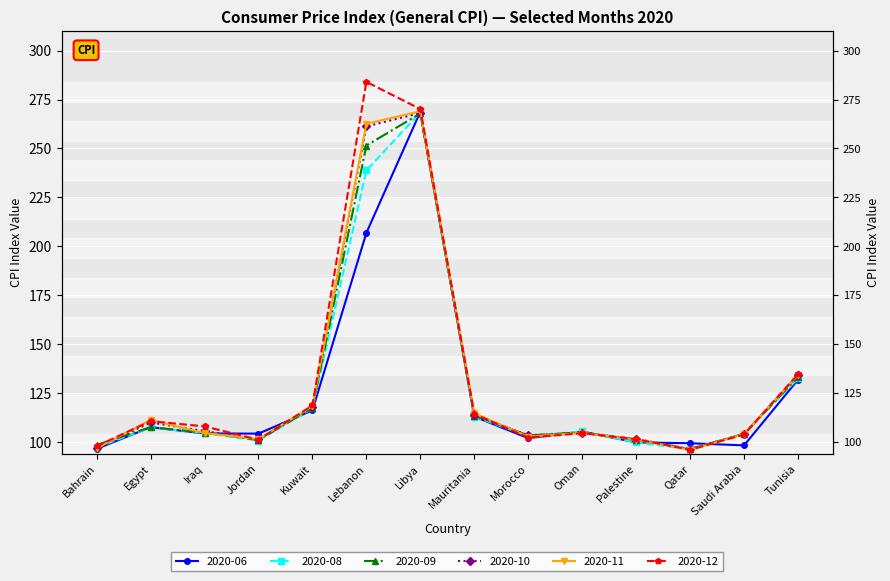

What is the label of the 11th point from the left?

Palestine